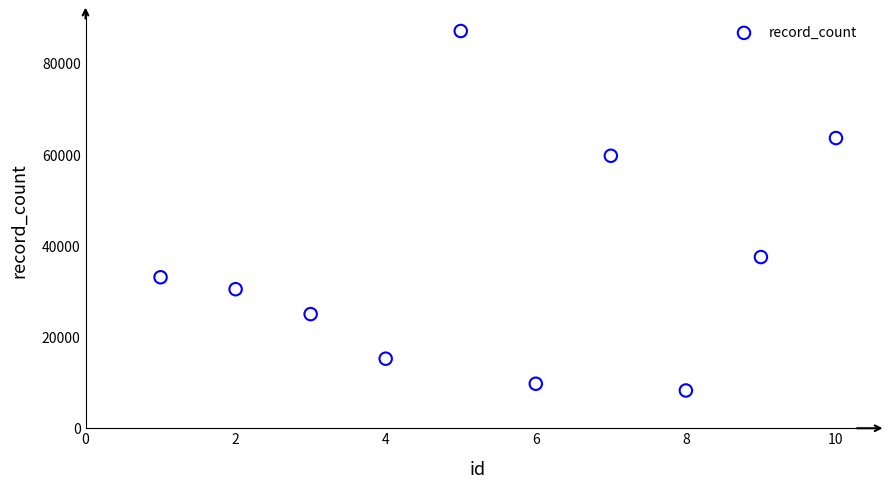

What is the range of X values (max minus min)?

9